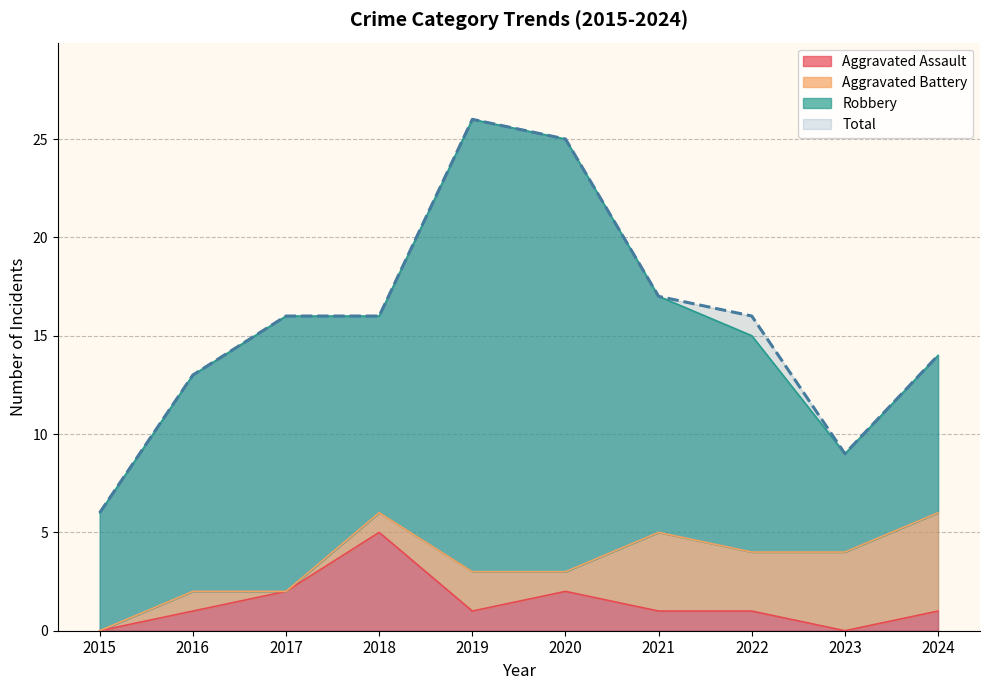

True or false: Total and Aggravated Assault intersect in this chart.

False